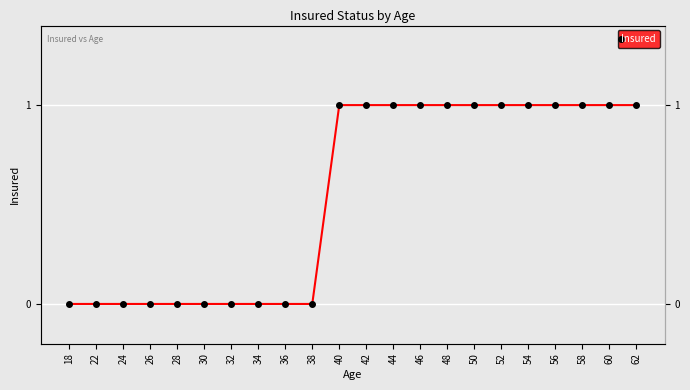

Which label corresponds to the smallest value in the chart?

18